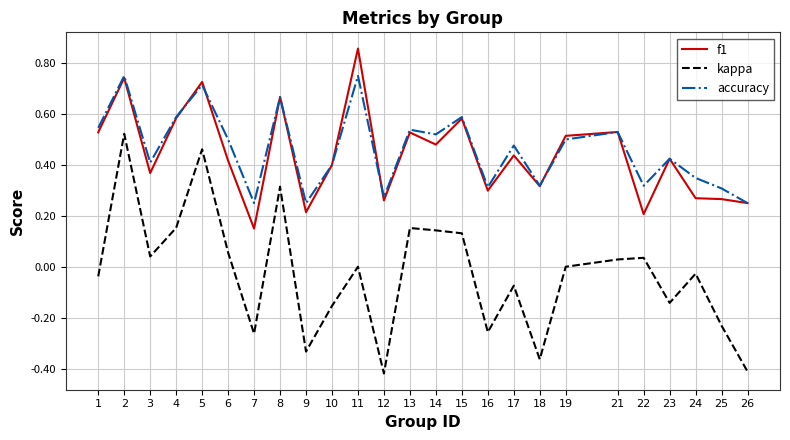

Count the number of categories in the chart.

25